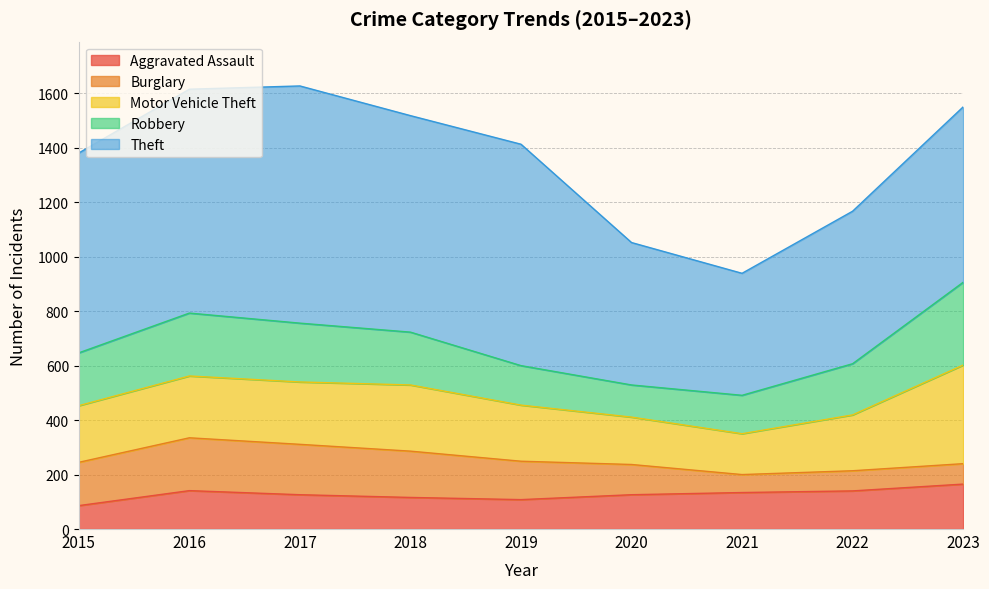

Which series has the largest total across all categories?

Theft